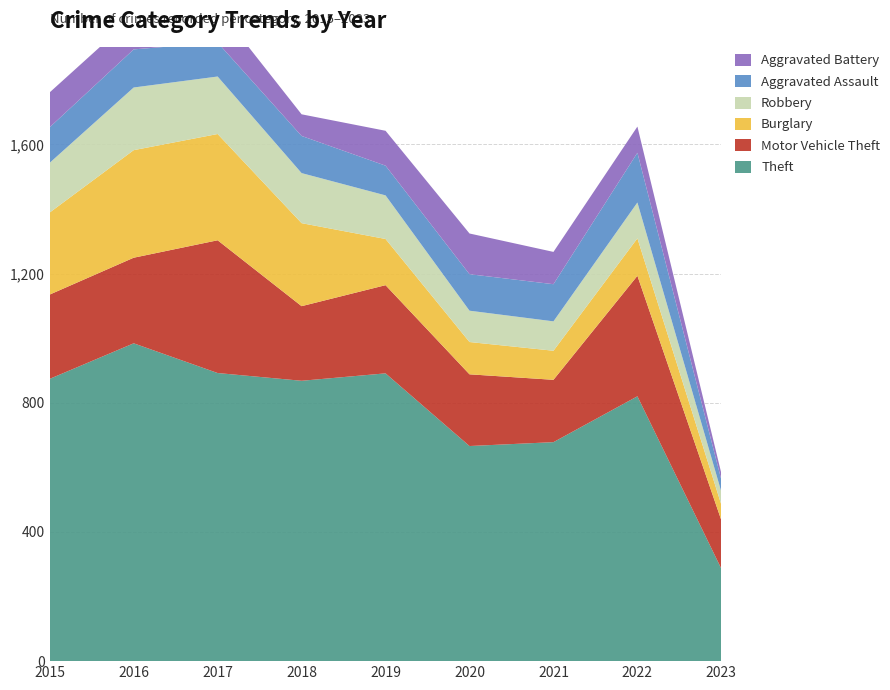

Reading left to right, transcribe all the data shown in this chart.

Theft: 2015=874	2016=984	2017=892	2018=868	2019=891	2020=666	2021=678	2022=820	2023=286
Motor Vehicle Theft: 2015=261	2016=265	2017=411	2018=231	2019=273	2020=222	2021=193	2022=373	2023=150
Burglary: 2015=254	2016=333	2017=329	2018=257	2019=143	2020=100	2021=90	2022=116	2023=48
Robbery: 2015=154	2016=194	2017=178	2018=155	2019=135	2020=97	2021=91	2022=111	2023=40
Aggravated Assault: 2015=110	2016=118	2017=105	2018=115	2019=92	2020=113	2021=115	2022=154	2023=37
Aggravated Battery: 2015=108	2016=102	2017=108	2018=67	2019=108	2020=126	2021=100	2022=81	2023=20